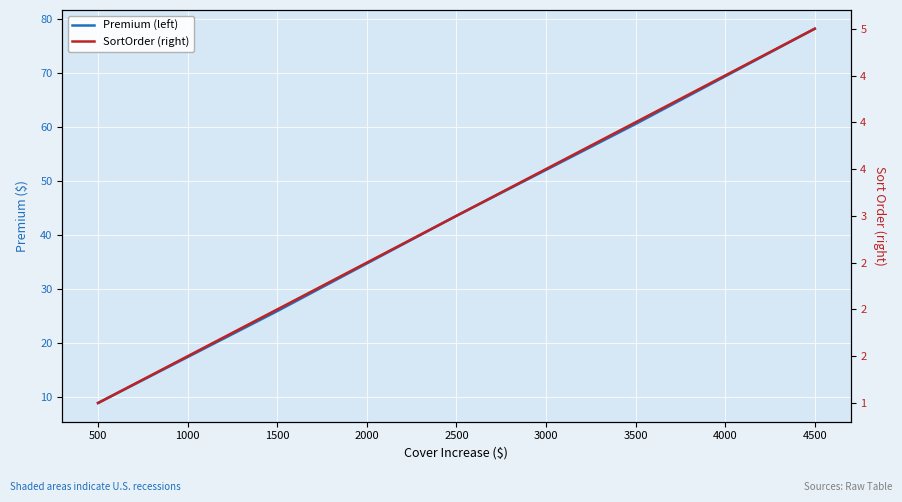

What are all the series names shown in the legend?

Premium (left), SortOrder (right)